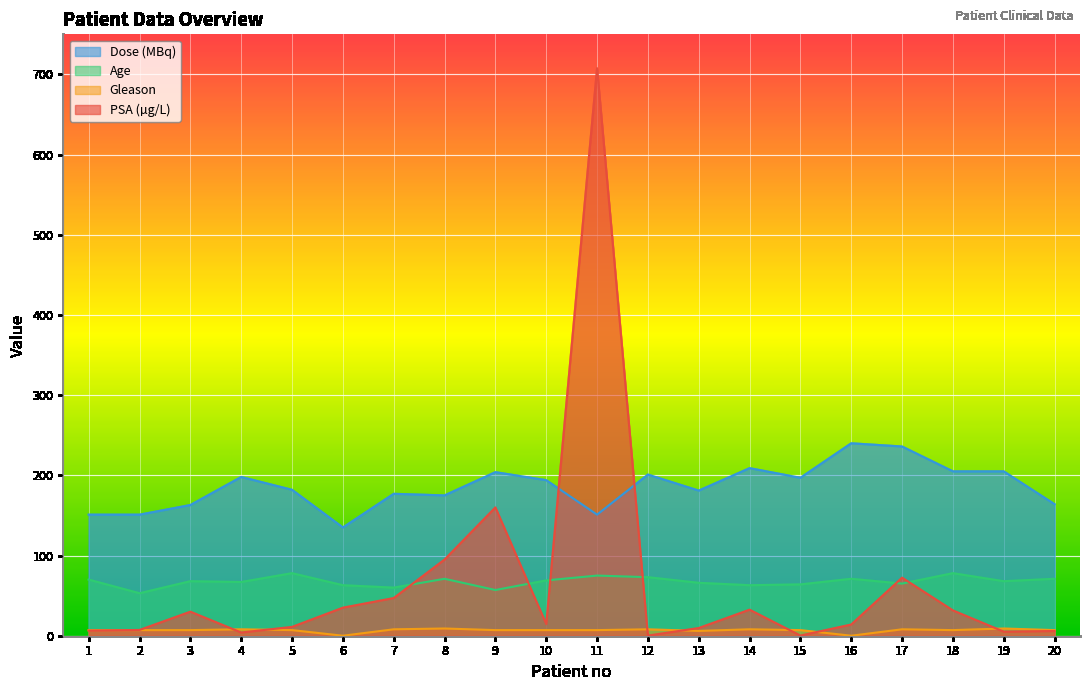

Which series has the widest spread of values?

PSA (µg/L)